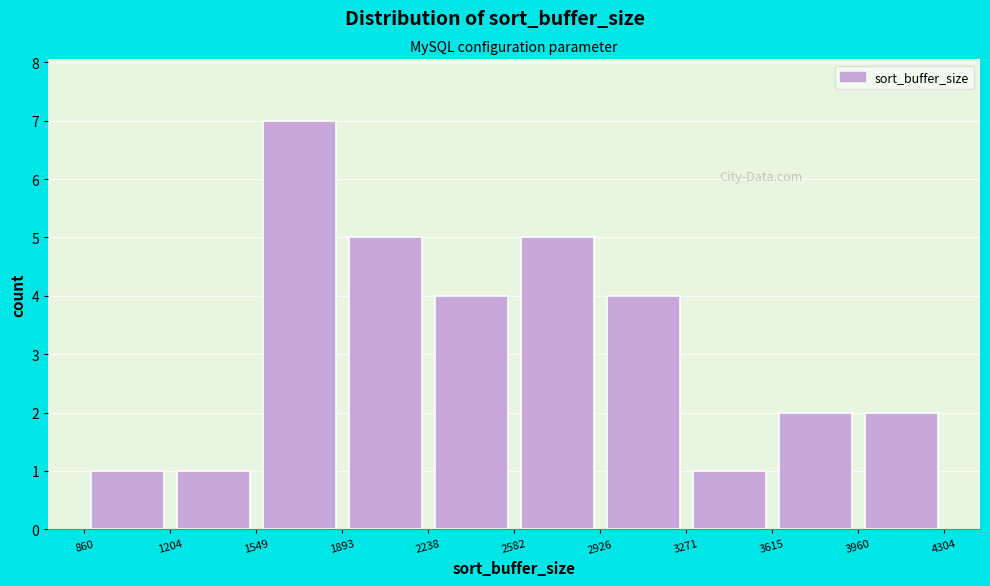

Reading left to right, transcribe this chart: for each bar, give the range it covers on the x-axis and its height. The values are not printed on the chart, so give them approximately, as read against the axis.

860 to 1204: 1
1204 to 1549: 1
1549 to 1893: 7
1893 to 2238: 5
2238 to 2582: 4
2582 to 2926: 5
2926 to 3271: 4
3271 to 3615: 1
3615 to 3960: 2
3960 to 4304: 2